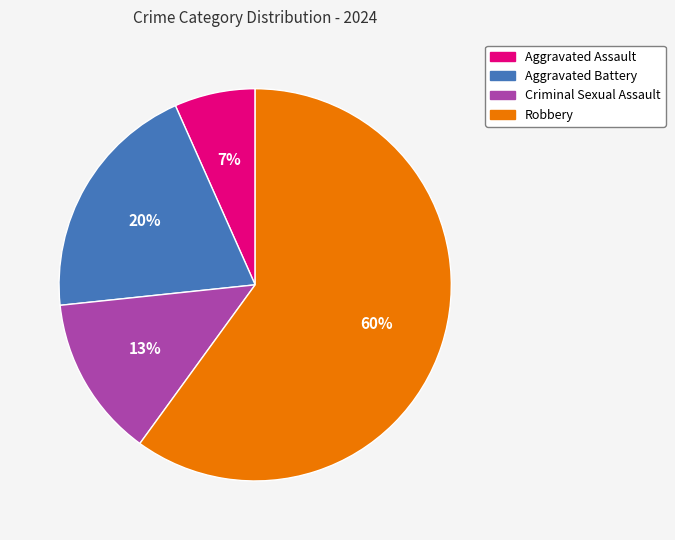

What percentage is the Aggravated Battery slice, to the nearest percent?

20%